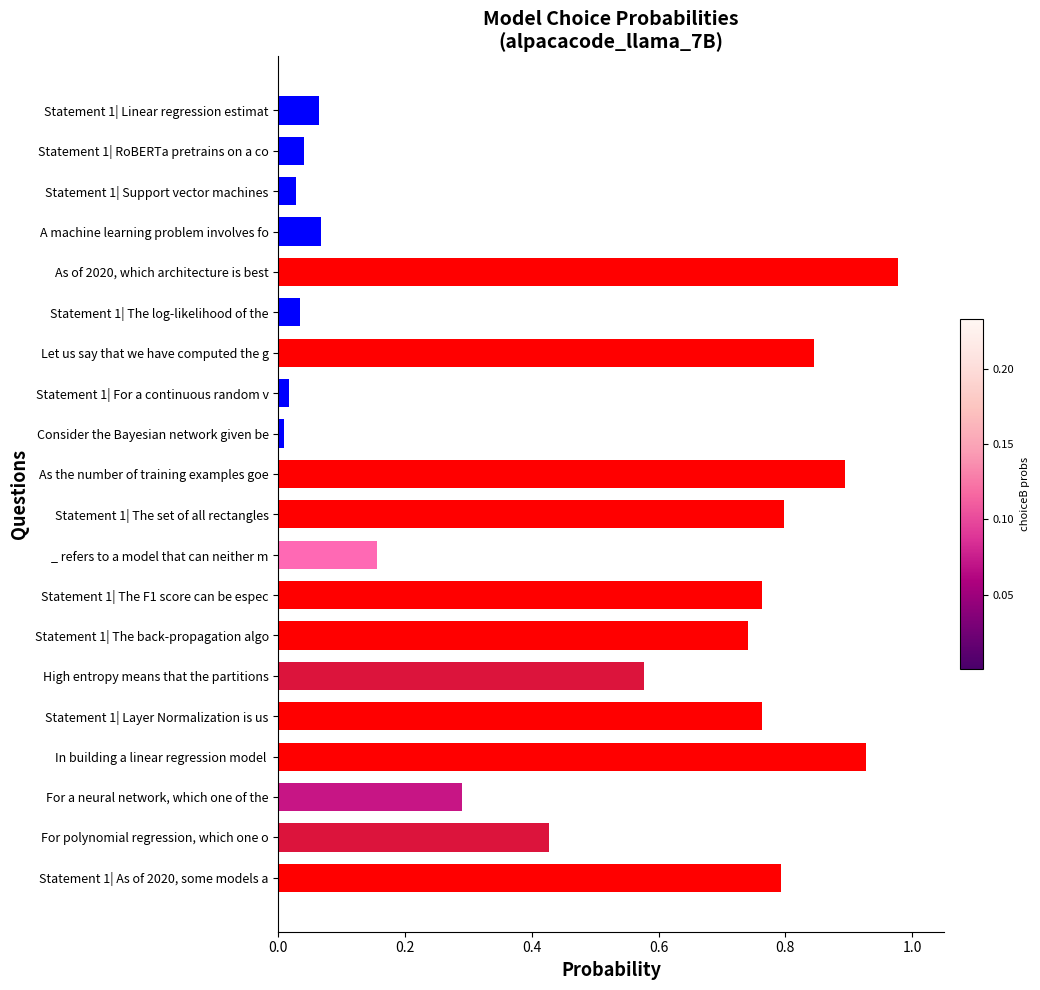

Rank the categories by value from lowest to highest.

Consider the Bayesian network given be, Statement 1| For a continuous random v, Statement 1| Support vector machines, Statement 1| The log-likelihood of the, Statement 1| RoBERTa pretrains on a co, Statement 1| Linear regression estimat, A machine learning problem involves fo, _ refers to a model that can neither m, For a neural network, which one of the, For polynomial regression, which one o, High entropy means that the partitions, Statement 1| The back-propagation algo, Statement 1| The F1 score can be espec, Statement 1| Layer Normalization is us, Statement 1| As of 2020, some models a, Statement 1| The set of all rectangles, Let us say that we have computed the g, As the number of training examples goe, In building a linear regression model , As of 2020, which architecture is best